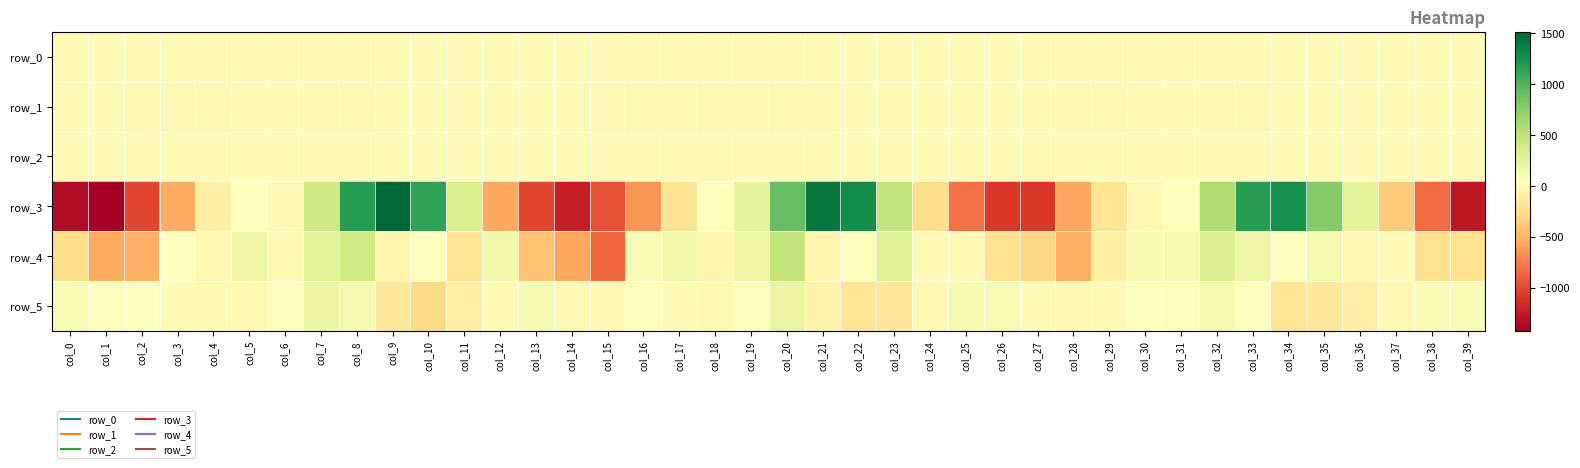

Where does the row_0 series first go above 0?

col_2